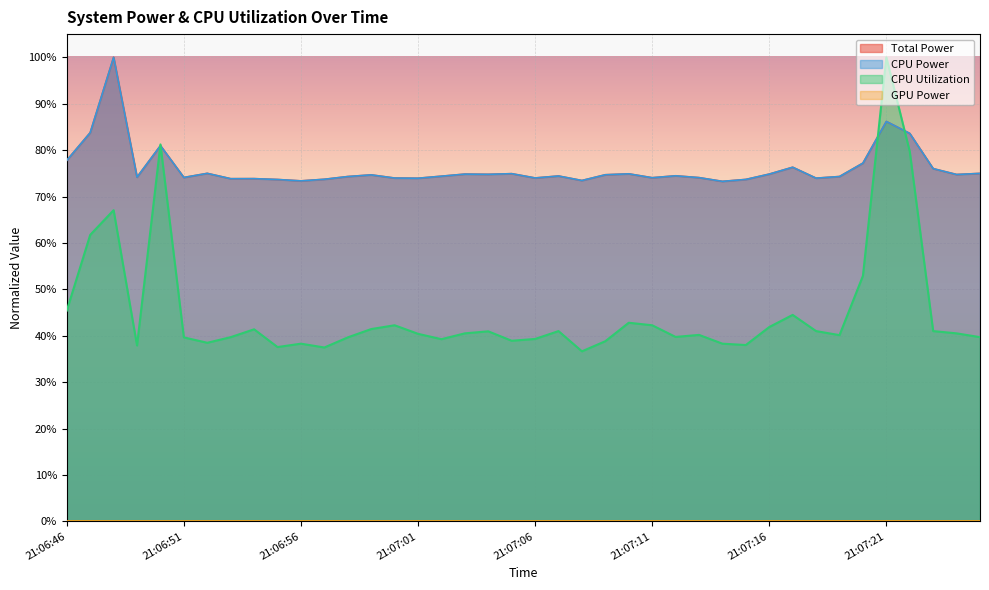

Reading right to left, what are all the values shown in this chart?

Total Power: 21:07:25=0.7	21:07:24=0.7	21:07:23=0.8	21:07:22=0.8	21:07:21=0.9	21:07:20=0.8	21:07:19=0.7	21:07:18=0.7	21:07:17=0.8	21:07:16=0.7	21:07:15=0.7	21:07:14=0.7	21:07:13=0.7	21:07:12=0.7	21:07:11=0.7	21:07:10=0.7	21:07:09=0.7	21:07:08=0.7	21:07:07=0.7	21:07:06=0.7	21:07:05=0.7	21:07:04=0.7	21:07:03=0.7	21:07:02=0.7	21:07:01=0.7	21:07:00=0.7	21:06:59=0.7	21:06:58=0.7	21:06:57=0.7	21:06:56=0.7	21:06:55=0.7	21:06:54=0.7	21:06:53=0.7	21:06:52=0.7	21:06:51=0.7	21:06:50=0.8	21:06:49=0.7	21:06:48=1.0	21:06:47=0.8	21:06:46=0.8
CPU Power: 21:07:25=0.7	21:07:24=0.7	21:07:23=0.8	21:07:22=0.8	21:07:21=0.9	21:07:20=0.8	21:07:19=0.7	21:07:18=0.7	21:07:17=0.8	21:07:16=0.7	21:07:15=0.7	21:07:14=0.7	21:07:13=0.7	21:07:12=0.7	21:07:11=0.7	21:07:10=0.7	21:07:09=0.7	21:07:08=0.7	21:07:07=0.7	21:07:06=0.7	21:07:05=0.7	21:07:04=0.7	21:07:03=0.7	21:07:02=0.7	21:07:01=0.7	21:07:00=0.7	21:06:59=0.7	21:06:58=0.7	21:06:57=0.7	21:06:56=0.7	21:06:55=0.7	21:06:54=0.7	21:06:53=0.7	21:06:52=0.7	21:06:51=0.7	21:06:50=0.8	21:06:49=0.7	21:06:48=1.0	21:06:47=0.8	21:06:46=0.8
CPU Utilization: 21:07:25=0.4	21:07:24=0.4	21:07:23=0.4	21:07:22=0.8	21:07:21=1.0	21:07:20=0.5	21:07:19=0.4	21:07:18=0.4	21:07:17=0.4	21:07:16=0.4	21:07:15=0.4	21:07:14=0.4	21:07:13=0.4	21:07:12=0.4	21:07:11=0.4	21:07:10=0.4	21:07:09=0.4	21:07:08=0.4	21:07:07=0.4	21:07:06=0.4	21:07:05=0.4	21:07:04=0.4	21:07:03=0.4	21:07:02=0.4	21:07:01=0.4	21:07:00=0.4	21:06:59=0.4	21:06:58=0.4	21:06:57=0.4	21:06:56=0.4	21:06:55=0.4	21:06:54=0.4	21:06:53=0.4	21:06:52=0.4	21:06:51=0.4	21:06:50=0.8	21:06:49=0.4	21:06:48=0.7	21:06:47=0.6	21:06:46=0.5